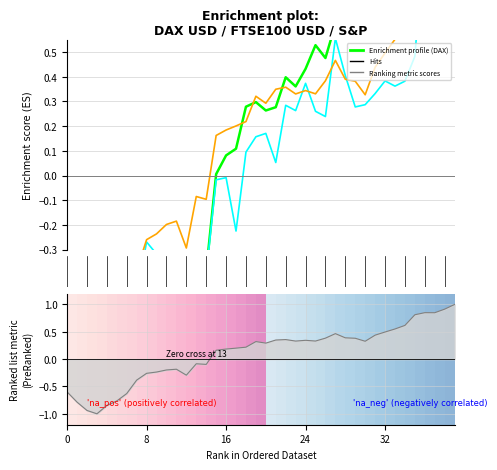

What is the difference between the highest and lowest values at 20?

0.1